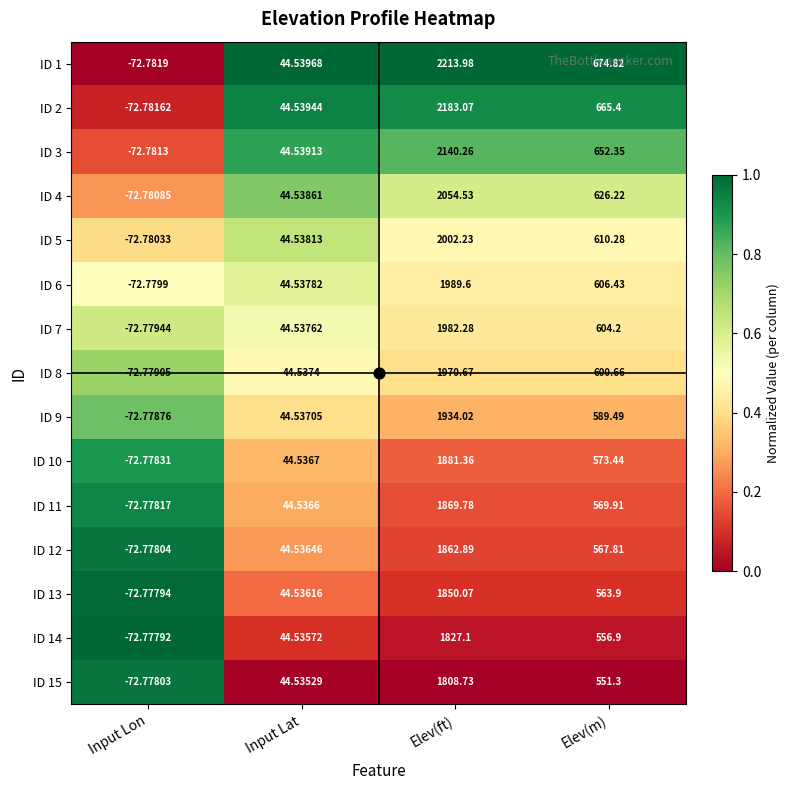

What is the greatest value displayed?

2214.0